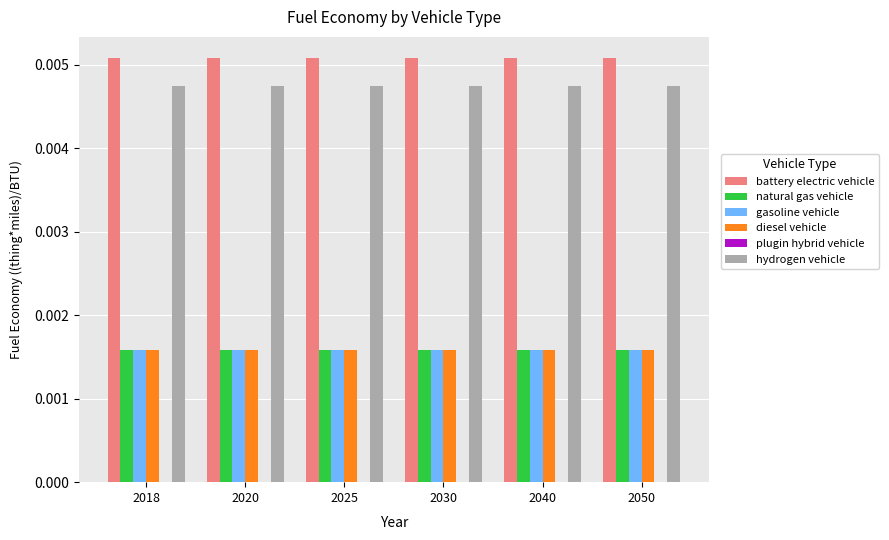

Which series has the largest total across all categories?

battery electric vehicle